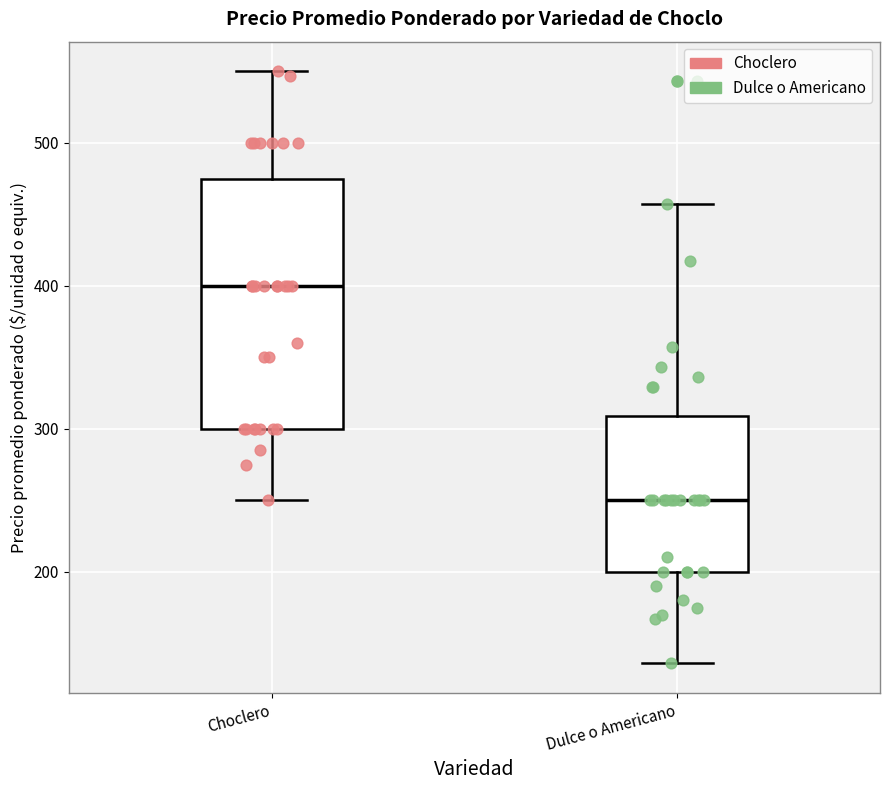

Reading left to right, transcribe this box plot: for each box, give where its median line is, the range the box spans, and where its two whiskers end, as read against the y-axis. The values are not printed on the chart, so give them approximately, as read against the axis.

Choclero: median 400, box 300 to 480, whiskers 250 to 550
Dulce o Americano: median 250, box 200 to 310, whiskers 140 to 460